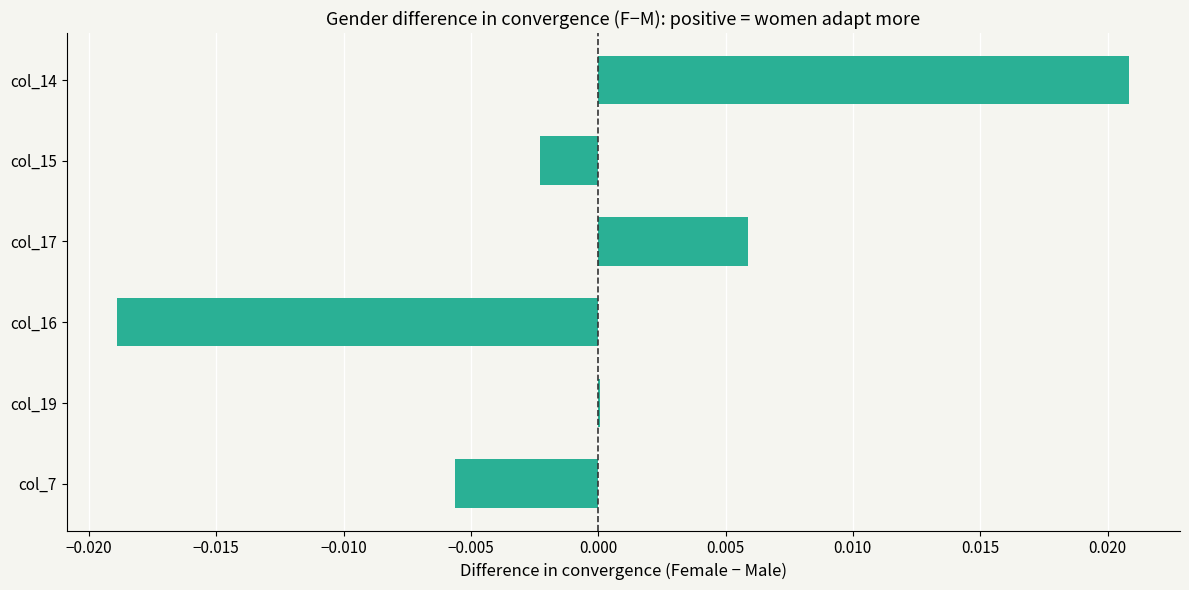

Which label corresponds to the largest value in the chart?

col_14